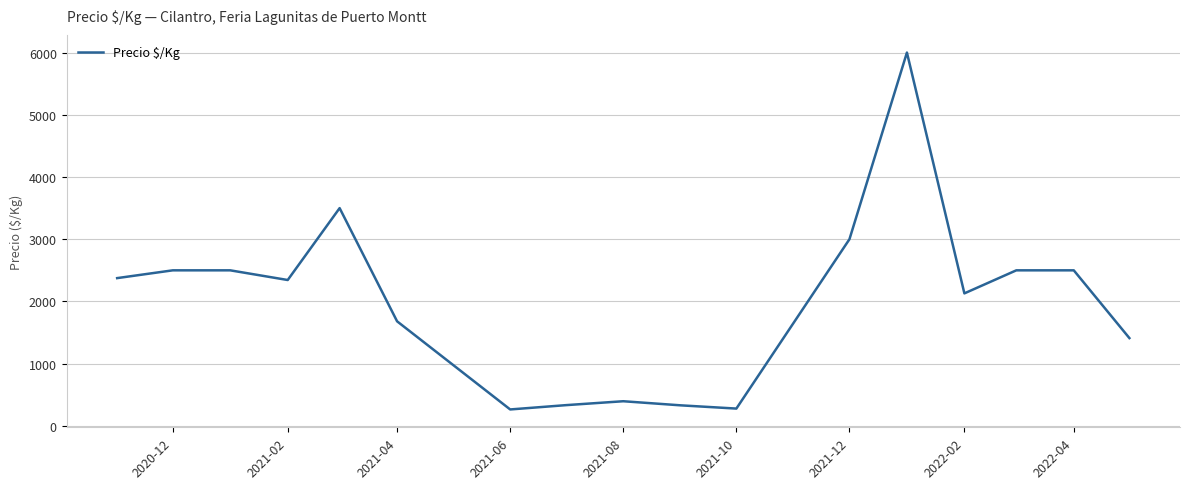

What is the maximum value shown in the chart?

6000.0